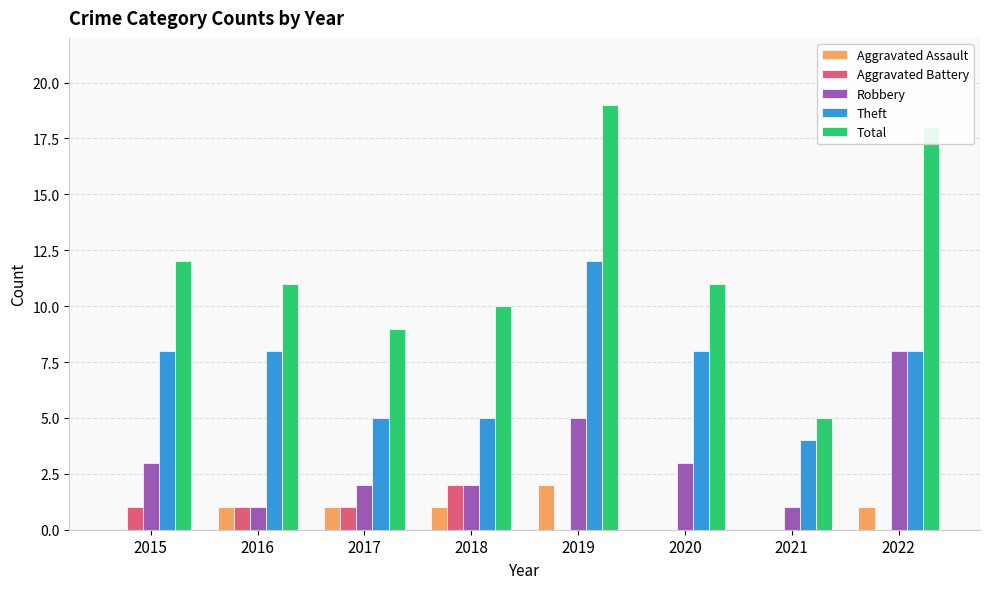

The value of Total at 2021 is 3. True or false?

False